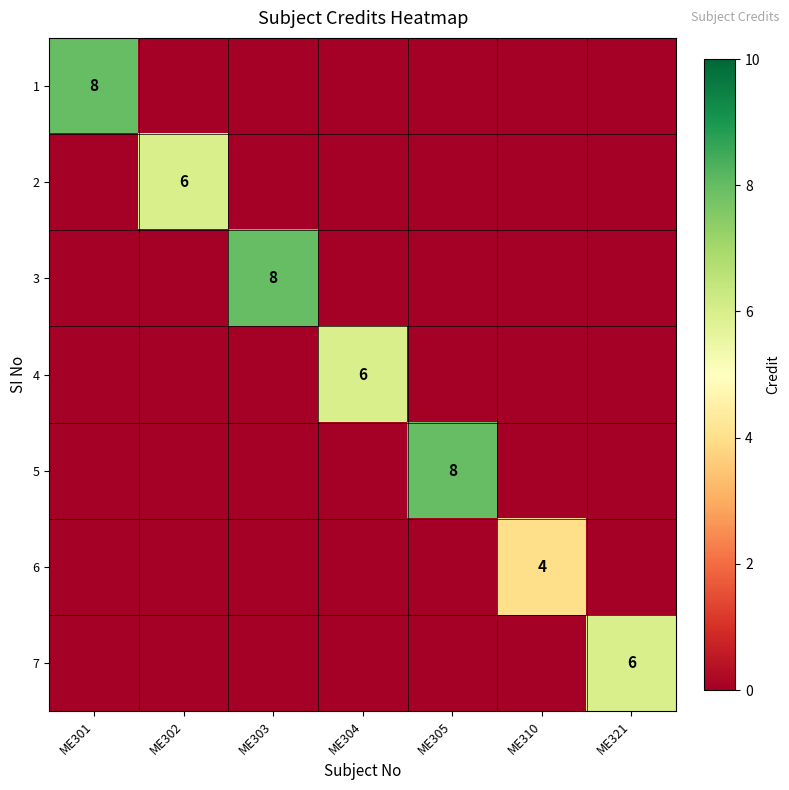

The value of 7 at ME321 is 3. True or false?

False